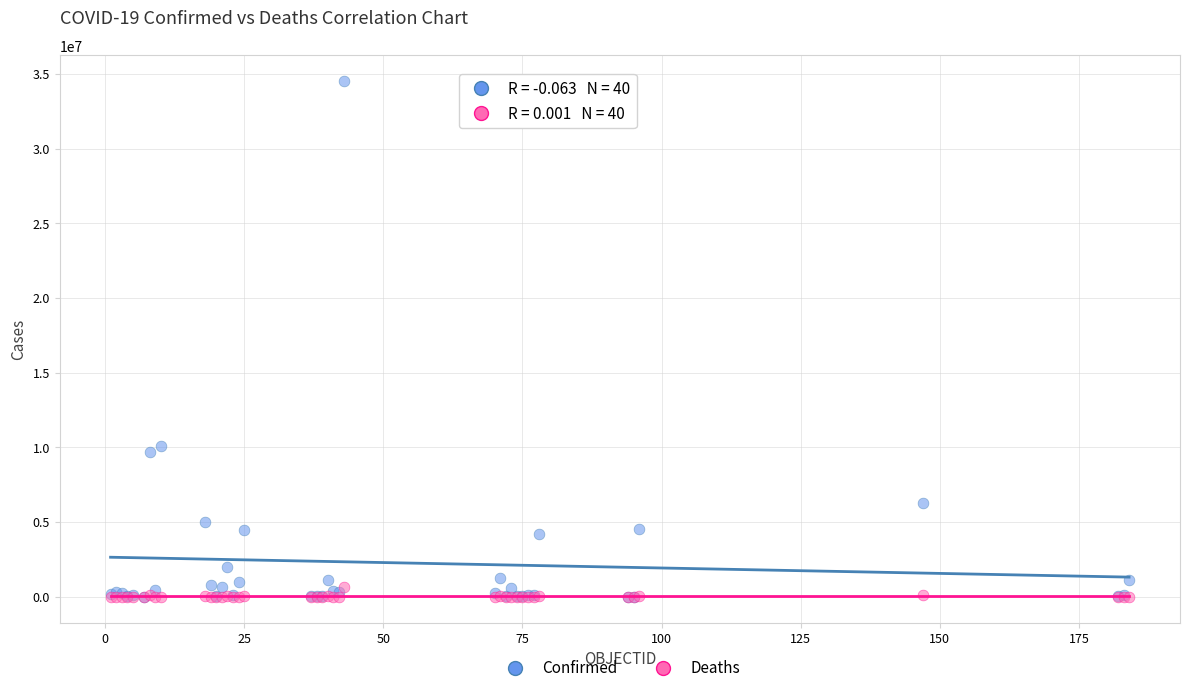

Across all series, what Y value is closest to 17258380?

10114810